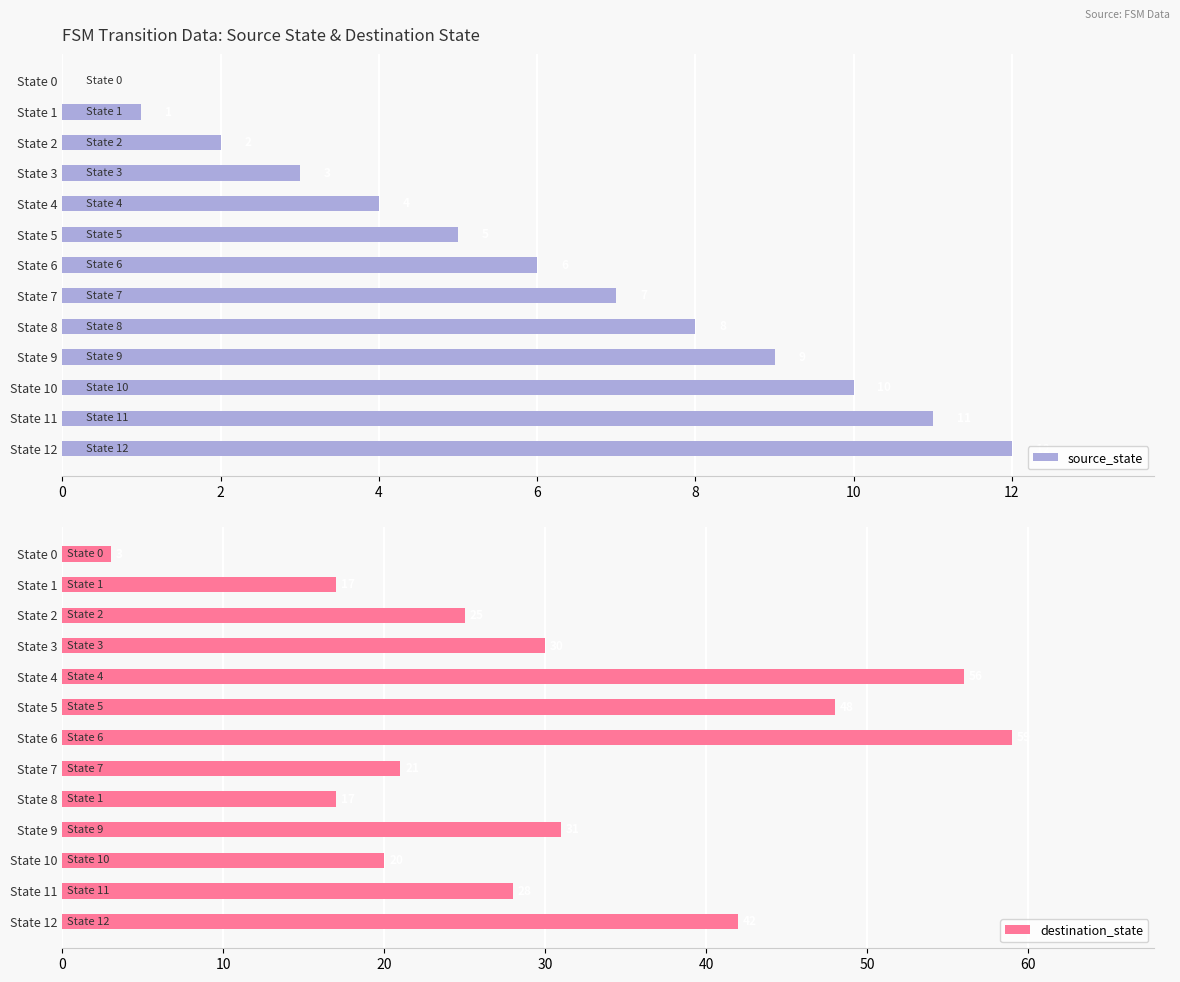

What is the highest value of the source_state series?

12